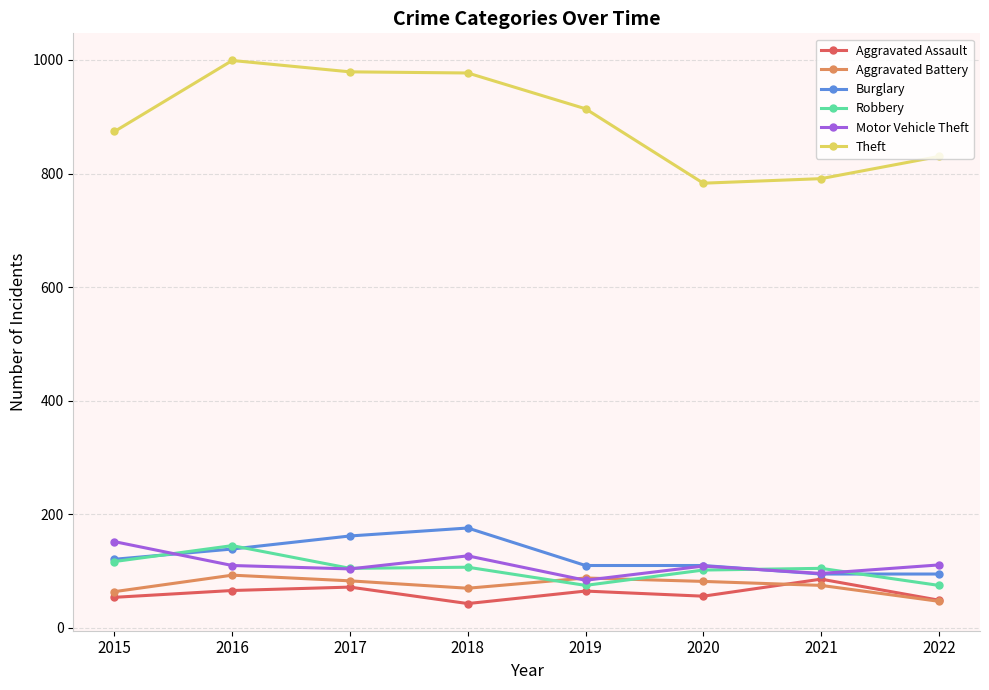

The Robbery series shows 145 at 2016. True or false?

True